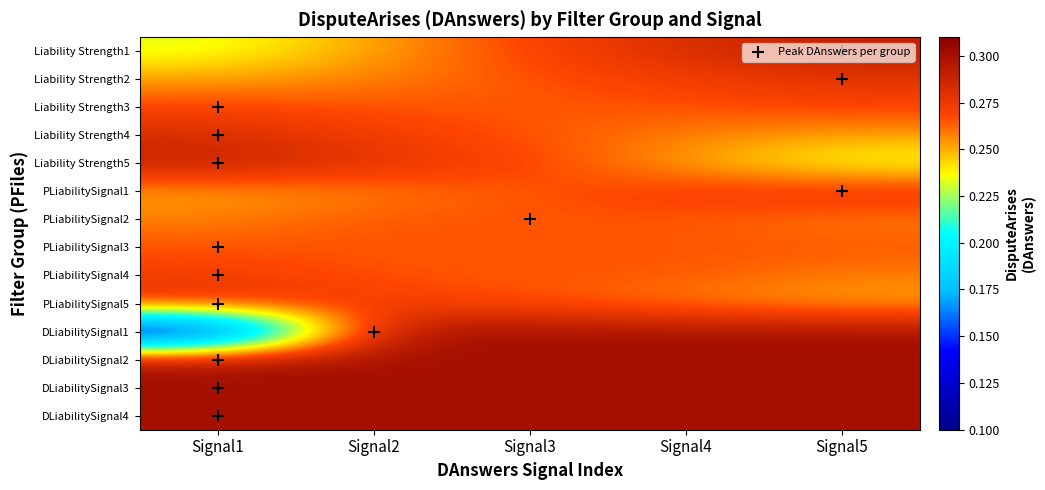

True or false: Liability Strength3 has a value of 0.3 at Signal1.

True